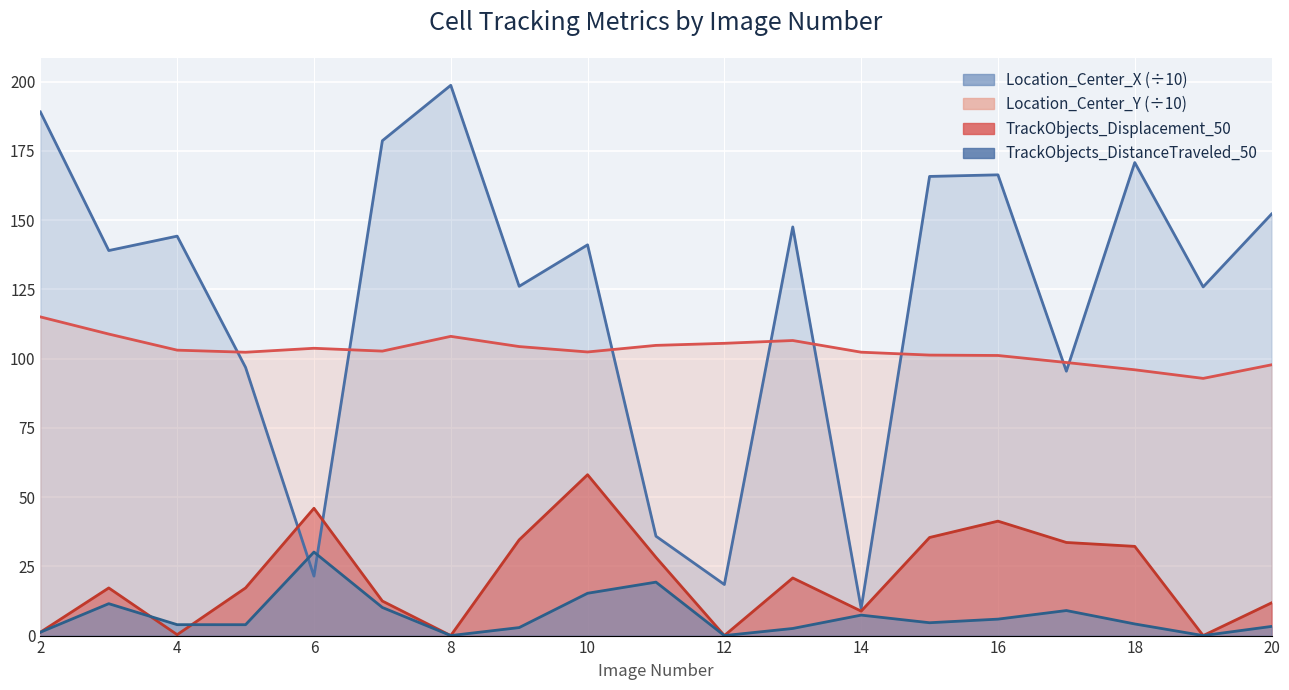

True or false: TrackObjects_Displacement_50 has a value of 0.0 at 12.

True